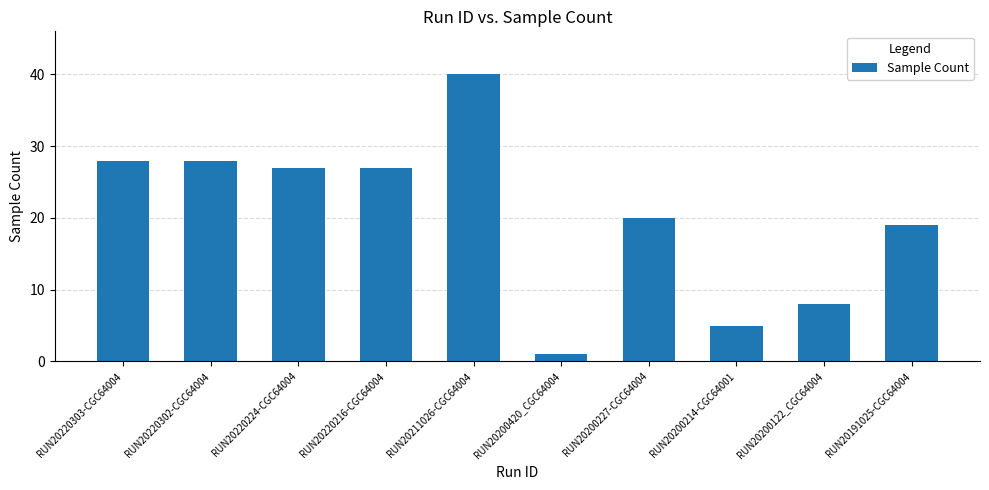

What is the approximate value at RUN20220303-CGC64004, to the nearest 10?

30